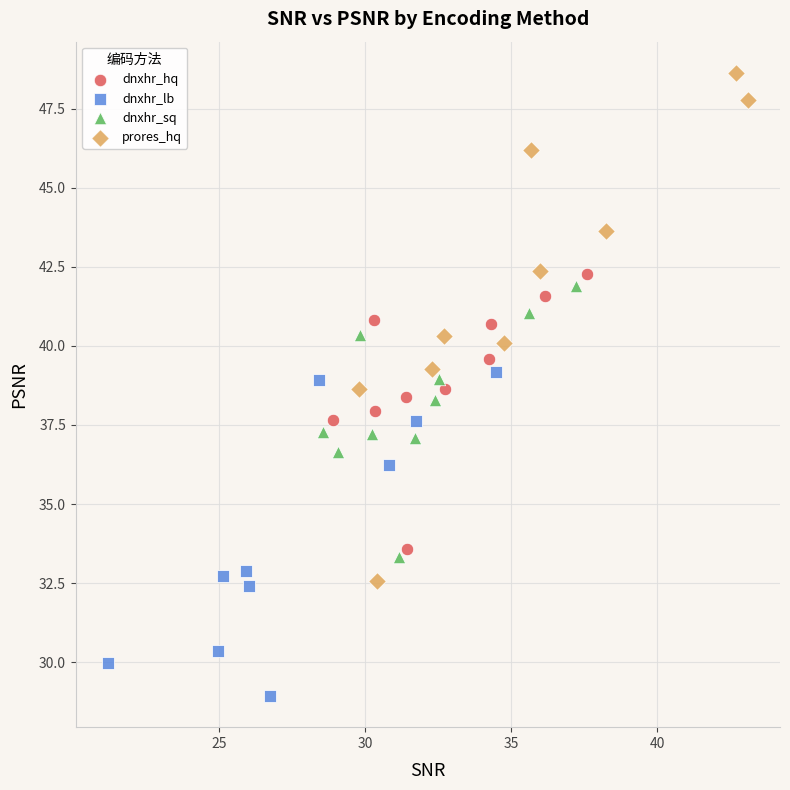

Which series has the largest Y range (max minus min)?

prores_hq